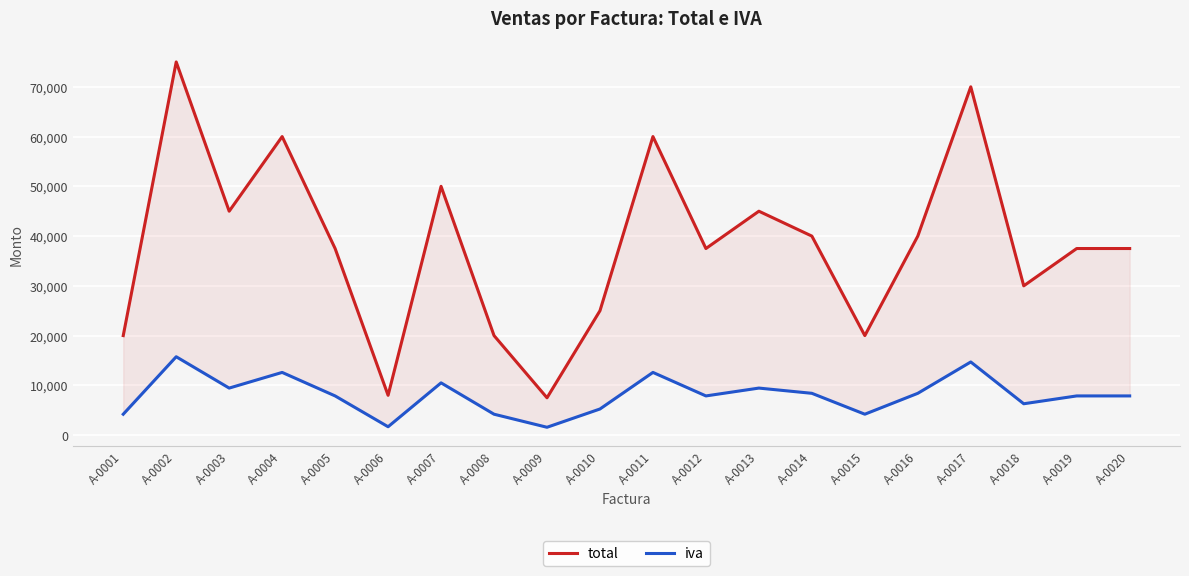

Reading left to right, extract all data points from this chart.

total: A-0001=20000	A-0002=75000	A-0003=45000	A-0004=60000	A-0005=37500	A-0006=8000	A-0007=50000	A-0008=20000	A-0009=7500	A-0010=25000	A-0011=60000	A-0012=37500	A-0013=45000	A-0014=40000	A-0015=20000	A-0016=40000	A-0017=70000	A-0018=30000	A-0019=37500	A-0020=37500
iva: A-0001=4200	A-0002=15750	A-0003=9450	A-0004=12600	A-0005=7875	A-0006=1680	A-0007=10500	A-0008=4200	A-0009=1575	A-0010=5250	A-0011=12600	A-0012=7875	A-0013=9450	A-0014=8400	A-0015=4200	A-0016=8400	A-0017=14700	A-0018=6300	A-0019=7875	A-0020=7875